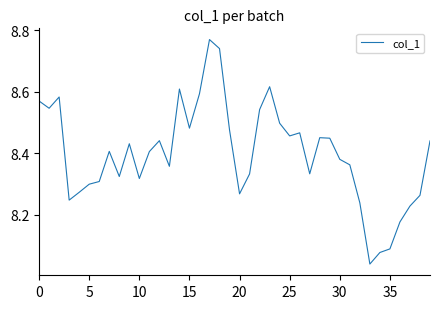

What is the difference between the maximum and minimum values?

0.7